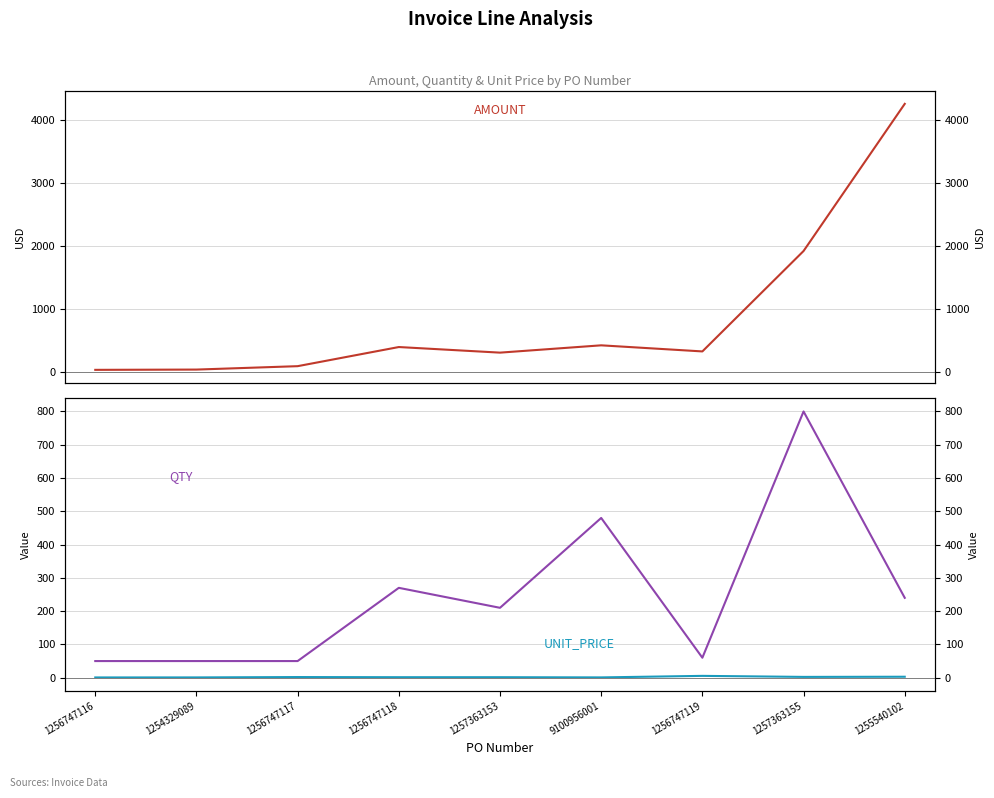

What is the label of the 9th point from the left?

1255540102